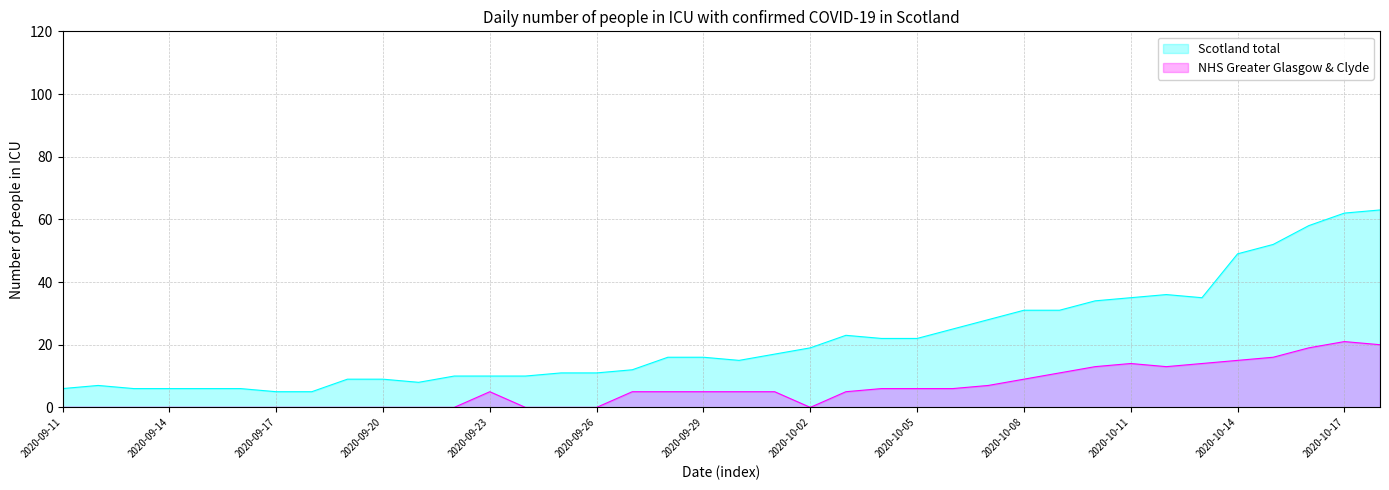

At 2020-10-13, list the series in order from largest to smallest.

Scotland total, NHS Greater Glasgow & Clyde